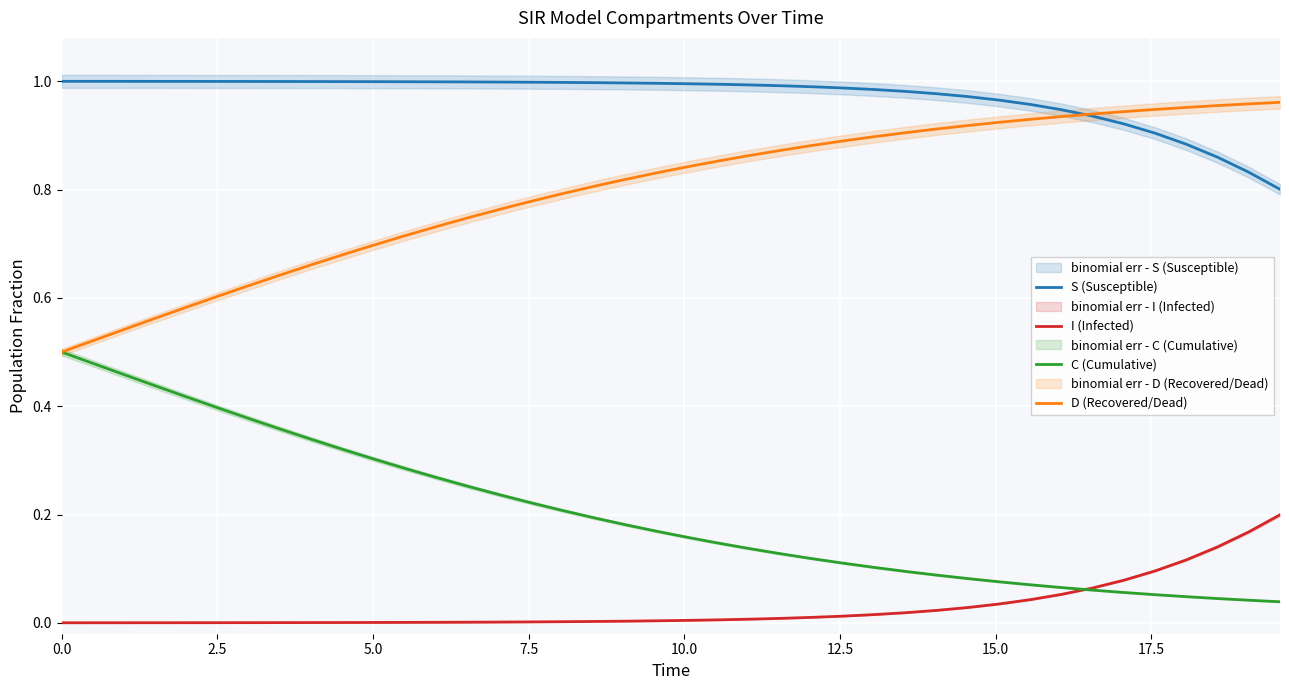

True or false: S (Susceptible) and C (Cumulative) cross at least once.

False